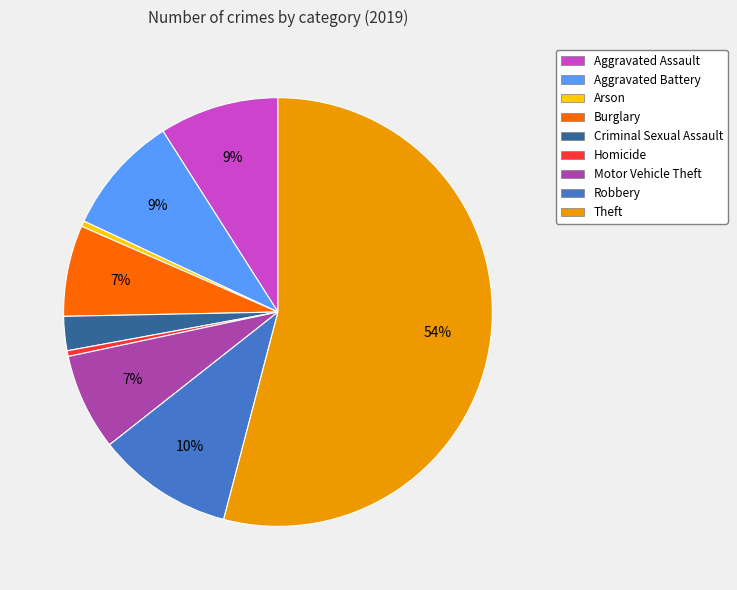

Which has a higher value, Homicide or Criminal Sexual Assault?

Criminal Sexual Assault